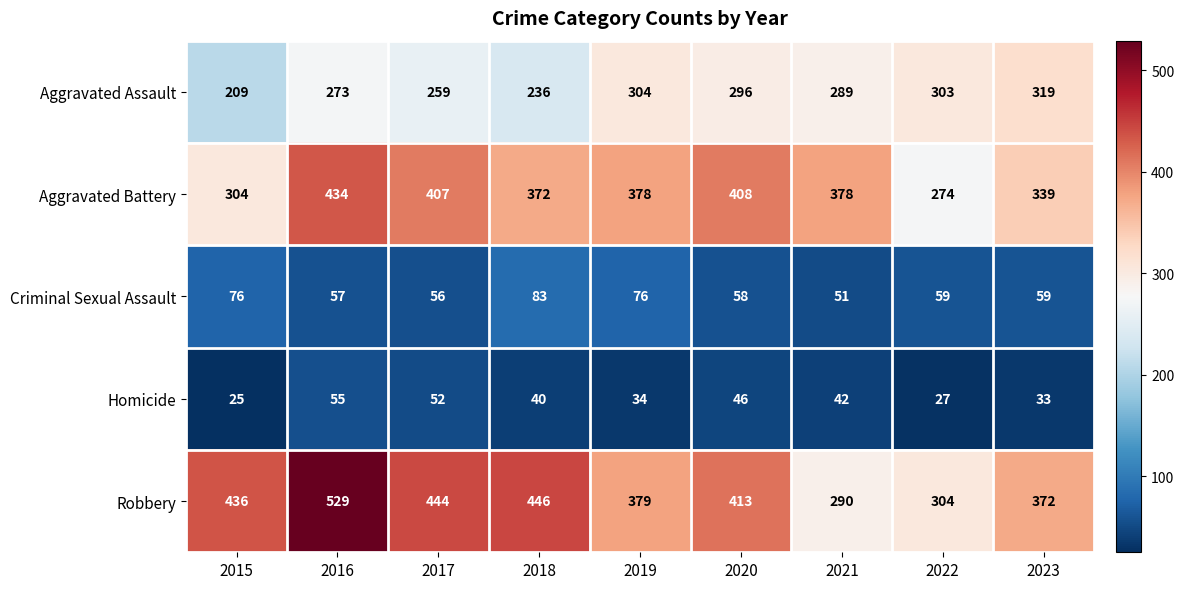

What is the sum of all Aggravated Battery values?

3294